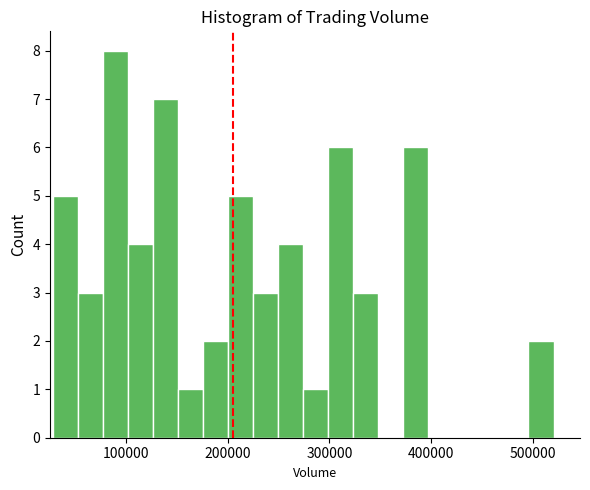

Around what value on the x-axis is the tallest bar? Give the approximate position of its centre, as read against the axis.

90000